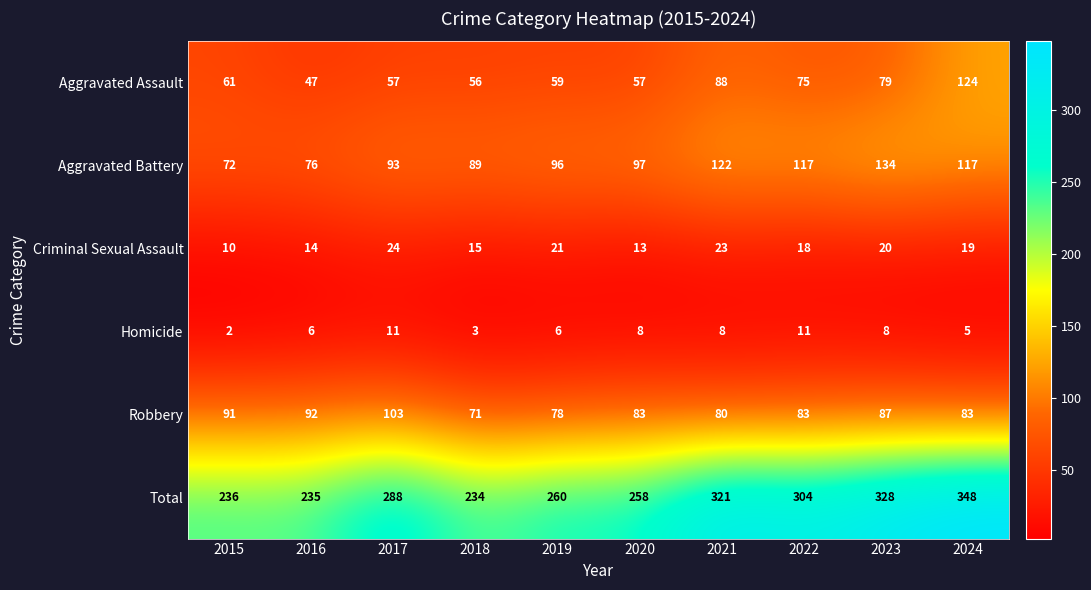

At which category is the sum across all series the highest?

2024